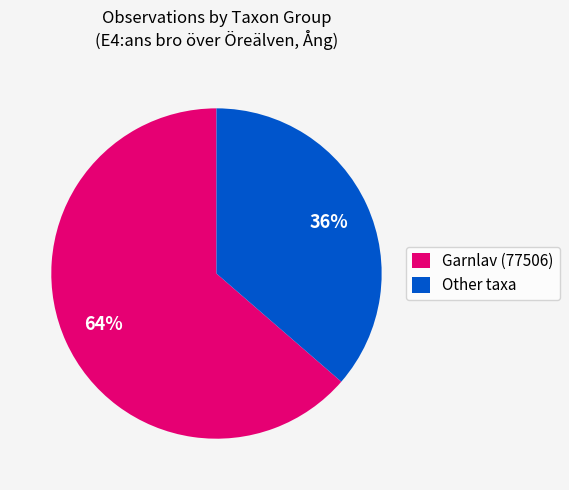

Is the sum of Garnlav (77506) and Other taxa greater than half?

Yes